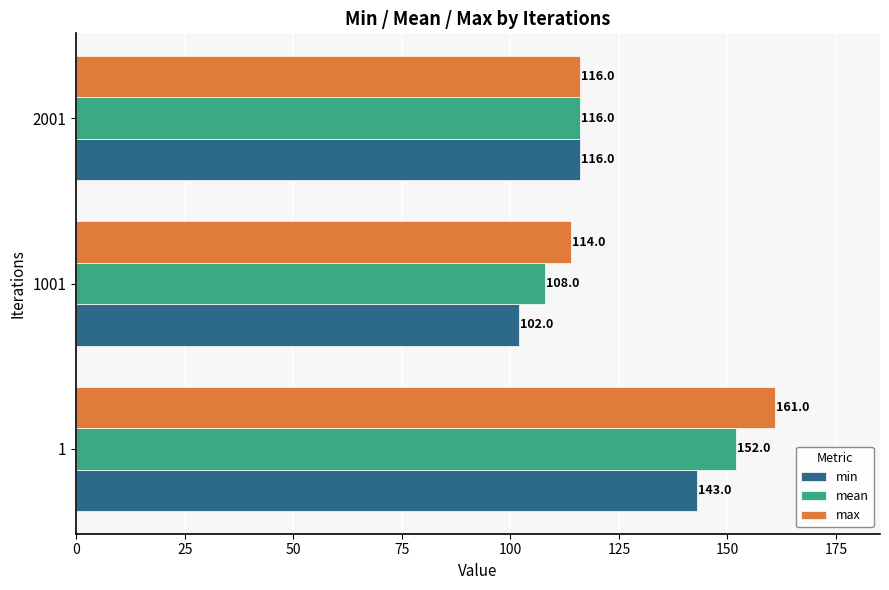

The value of min at 1 is 143. True or false?

True